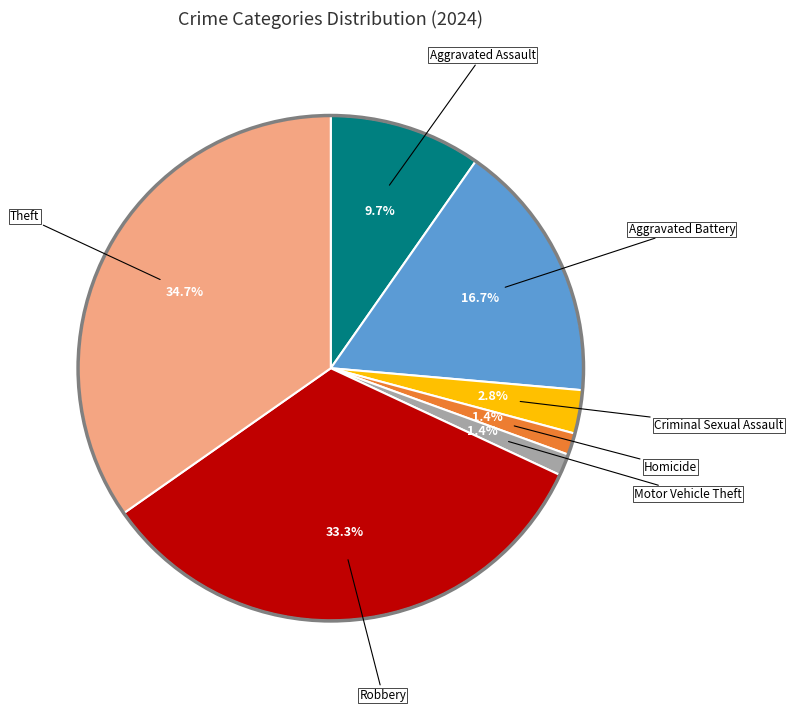

How many segments does this pie chart have?

7